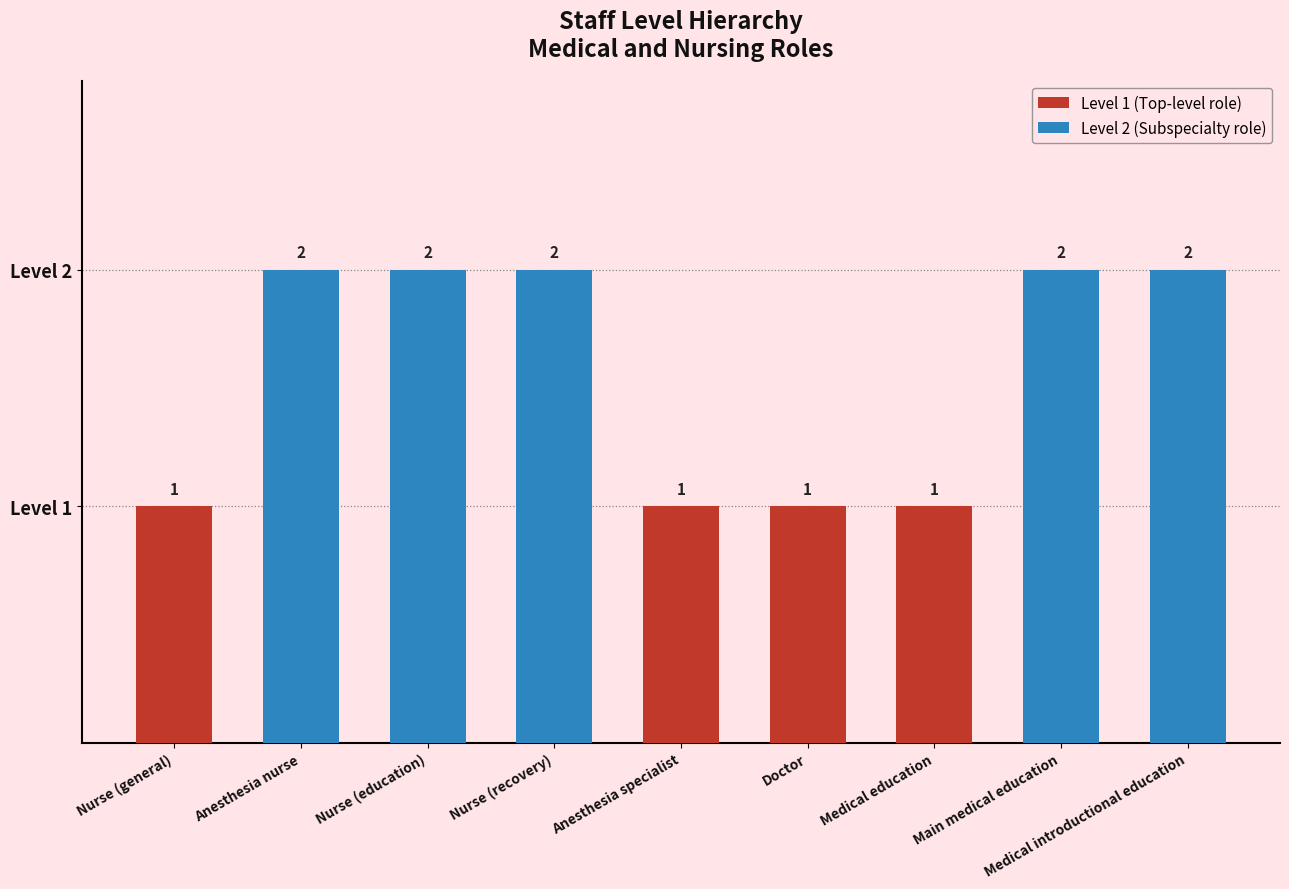

The value at Nurse (education) is 2. True or false?

True